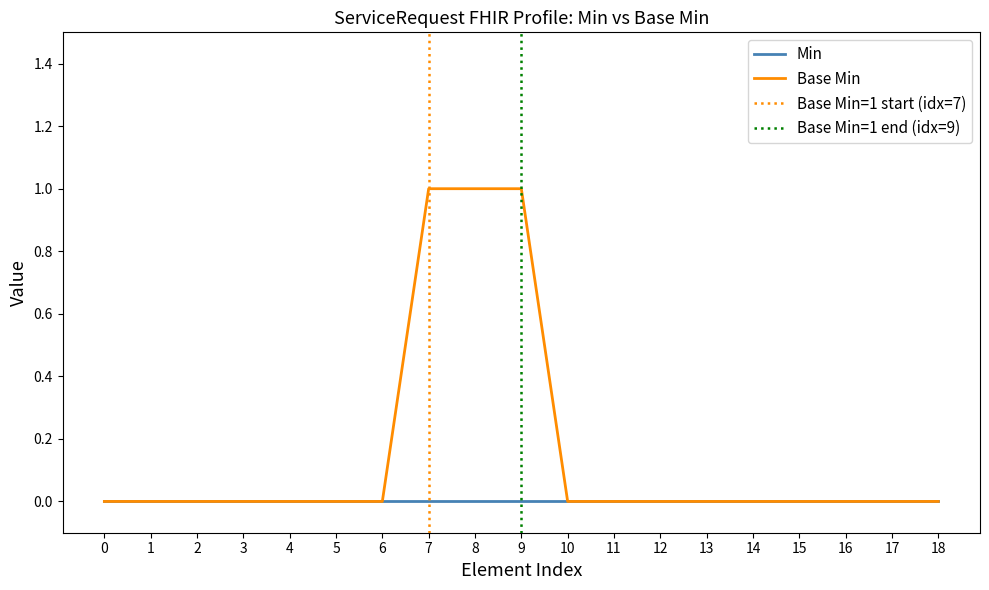

The value of Base Min at 0 is 1. True or false?

False